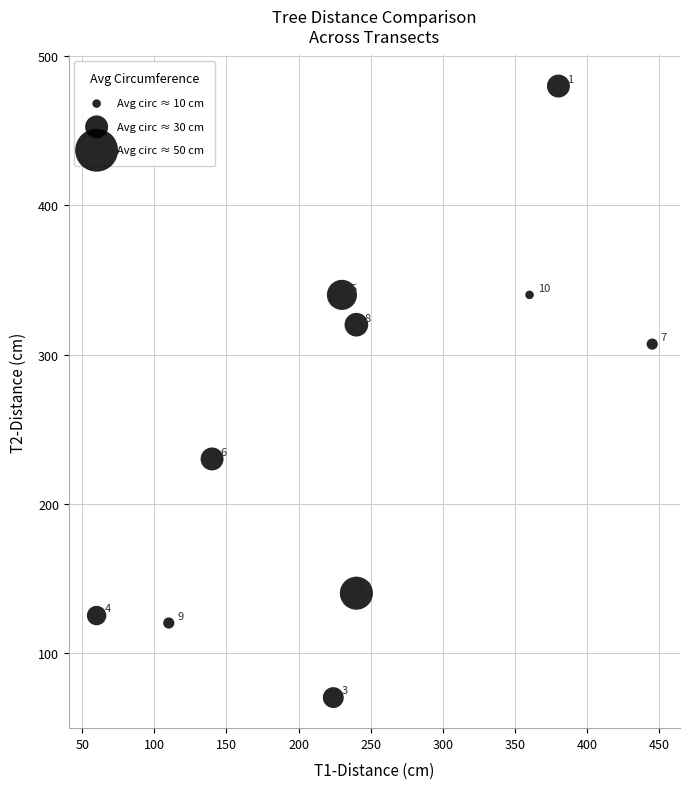

What is the average Y value?

247